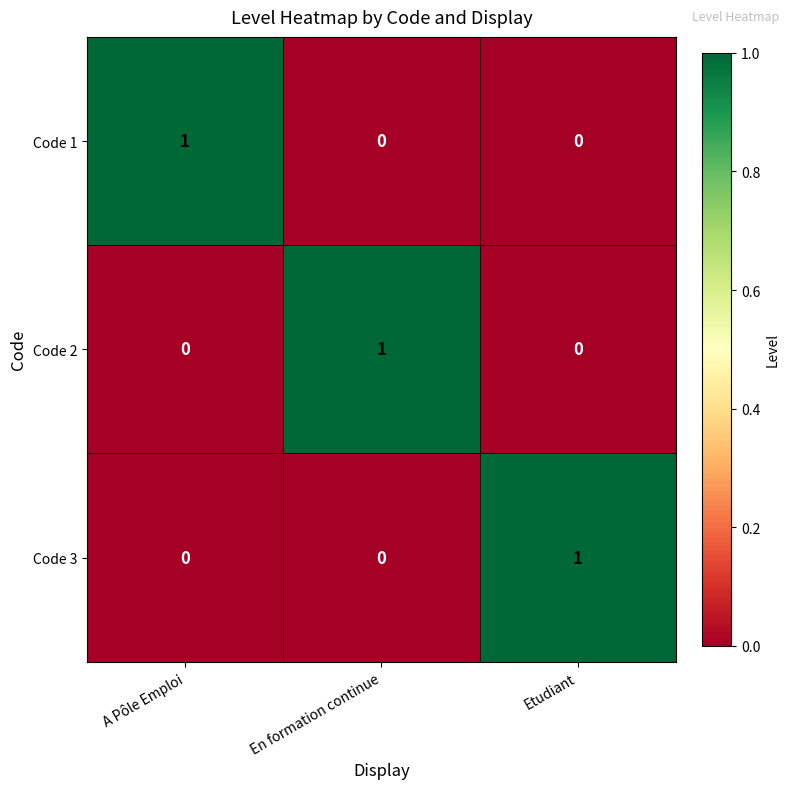

True or false: Code 1 has a value of 0 at En formation continue.

True